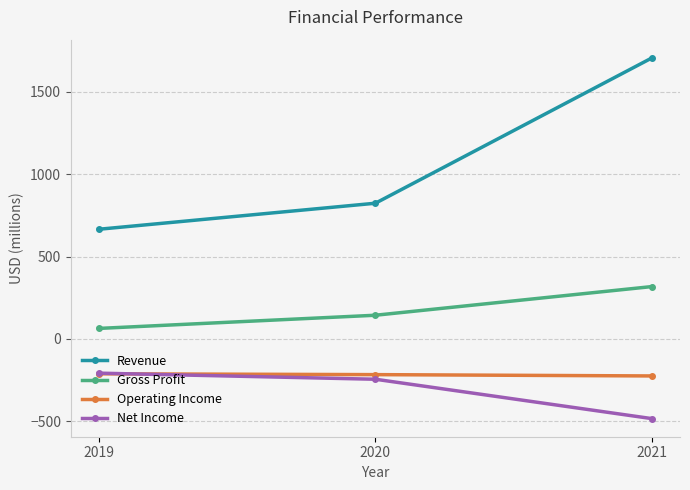

What is the smallest value displayed?

-483